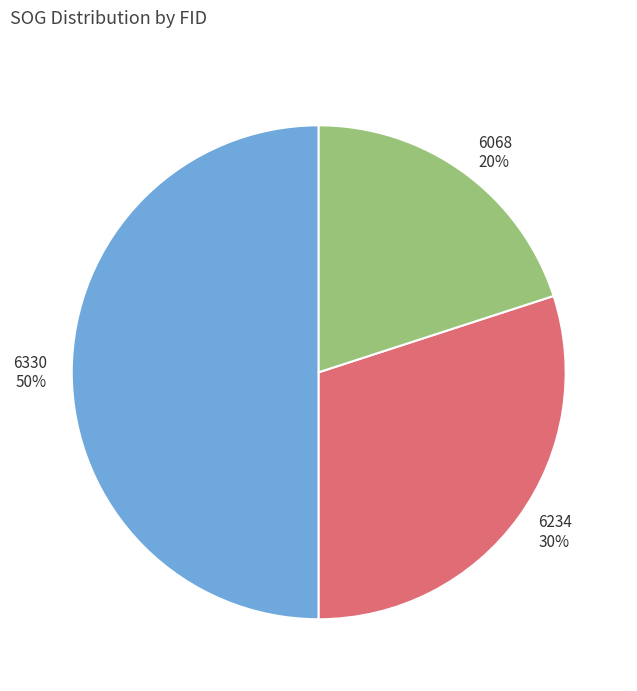

How many segments does this pie chart have?

3